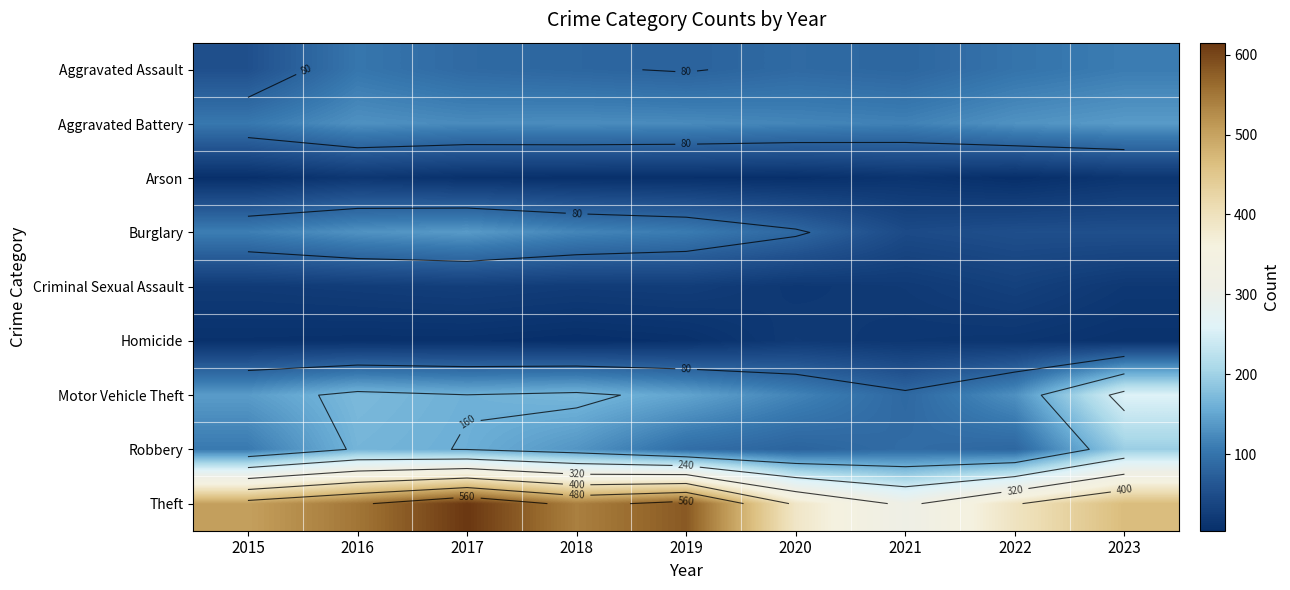

The value of Arson at 2021 is 12. True or false?

True